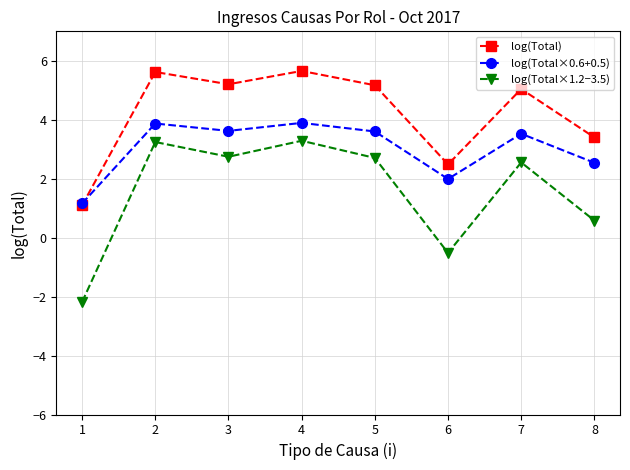

What is the approximate value of log(Total) at 7?

5.0